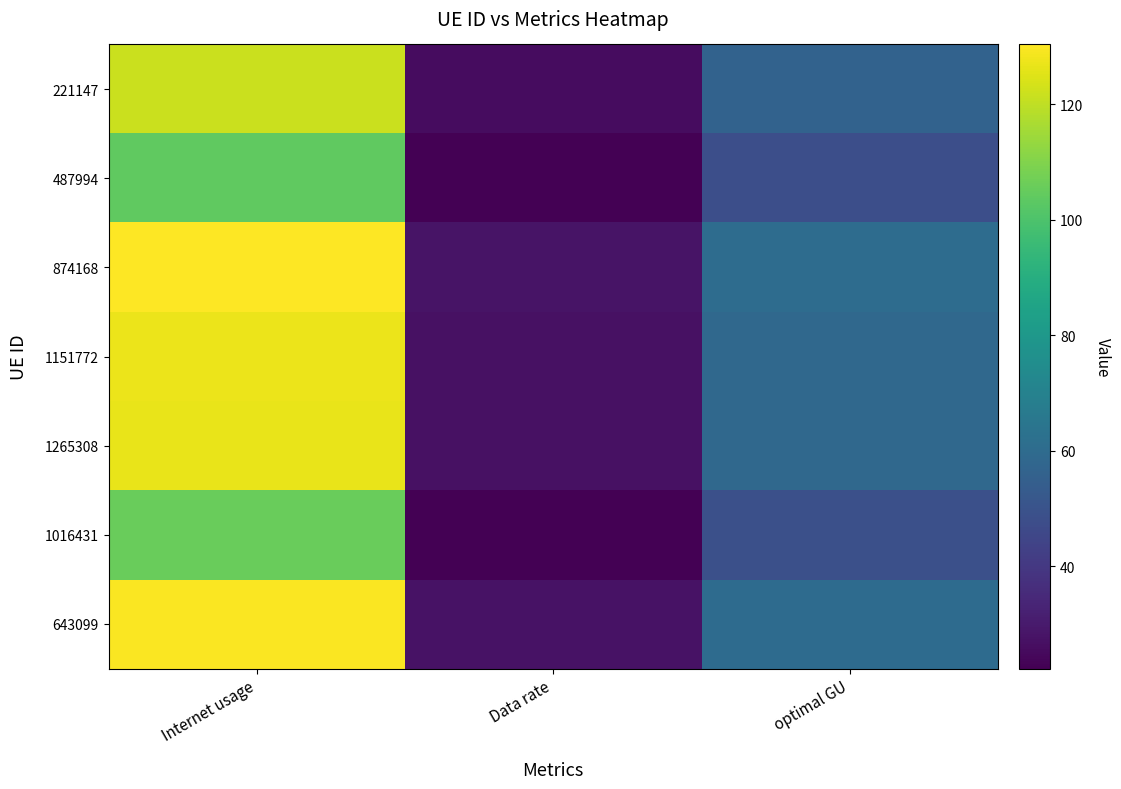

What is the maximum value for 874168?

130.3